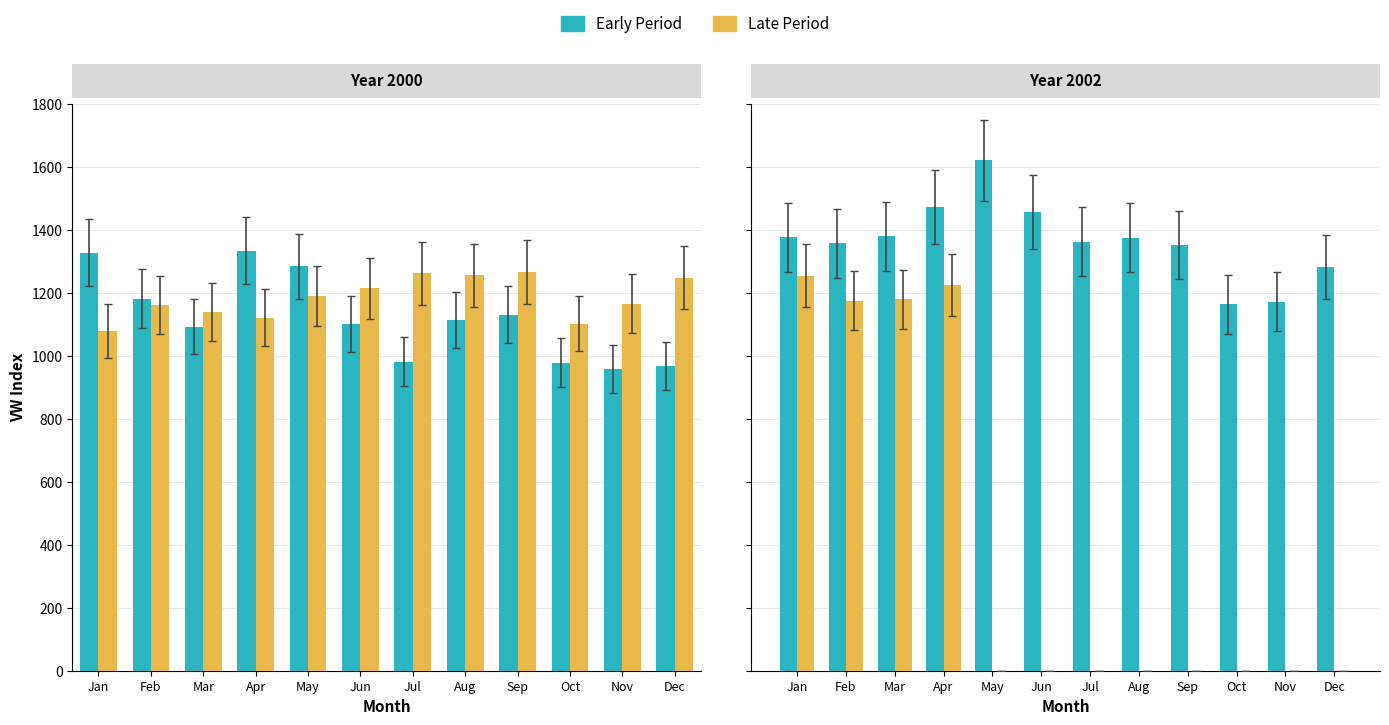

Between Dec and Jul, which is larger?

Jul